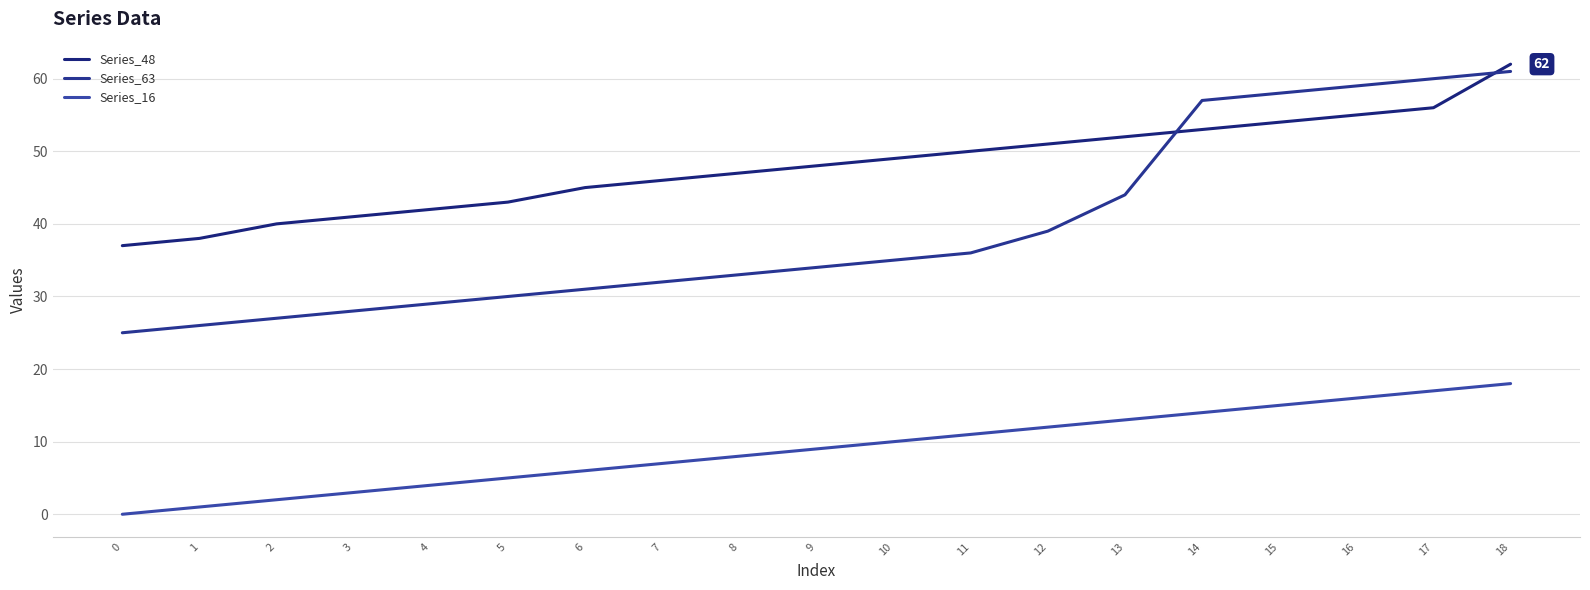

Does the chart have visible grid lines?

Yes